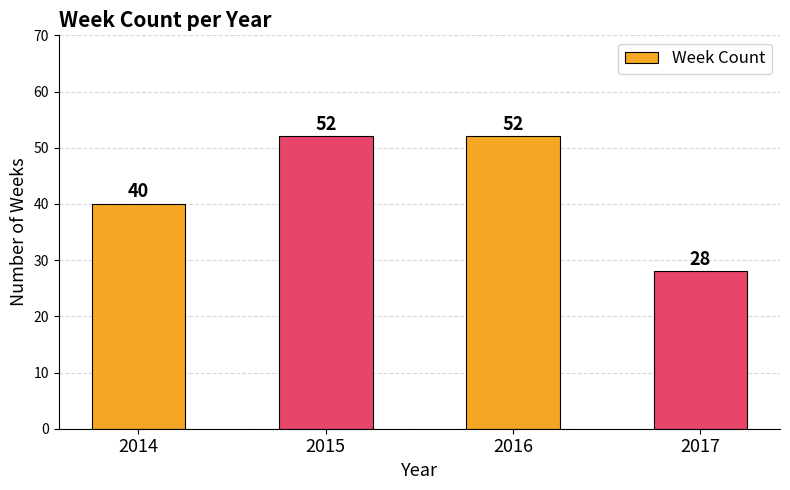

What is the approximate value at 2017, to the nearest 5?

30